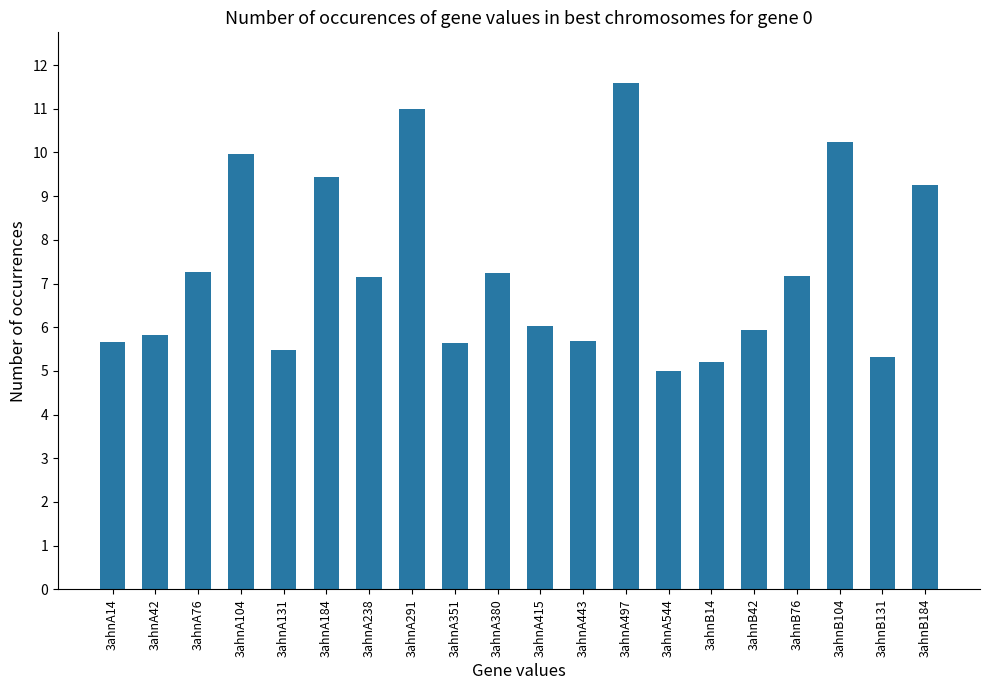

What is the greatest value displayed?

11.6